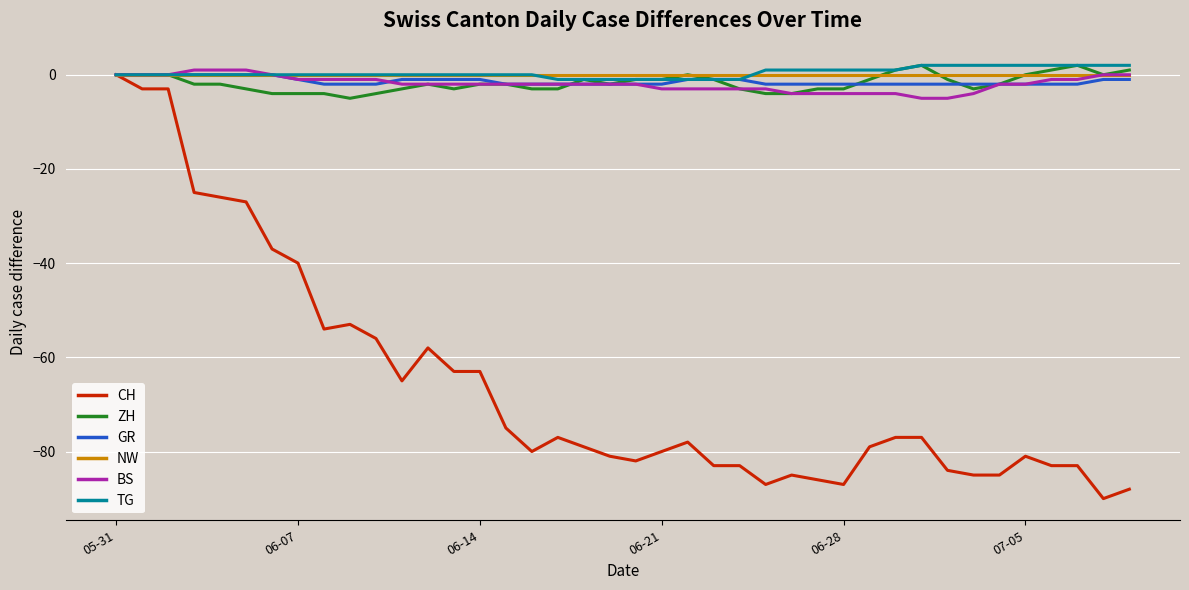

Which series has the widest spread of values?

CH